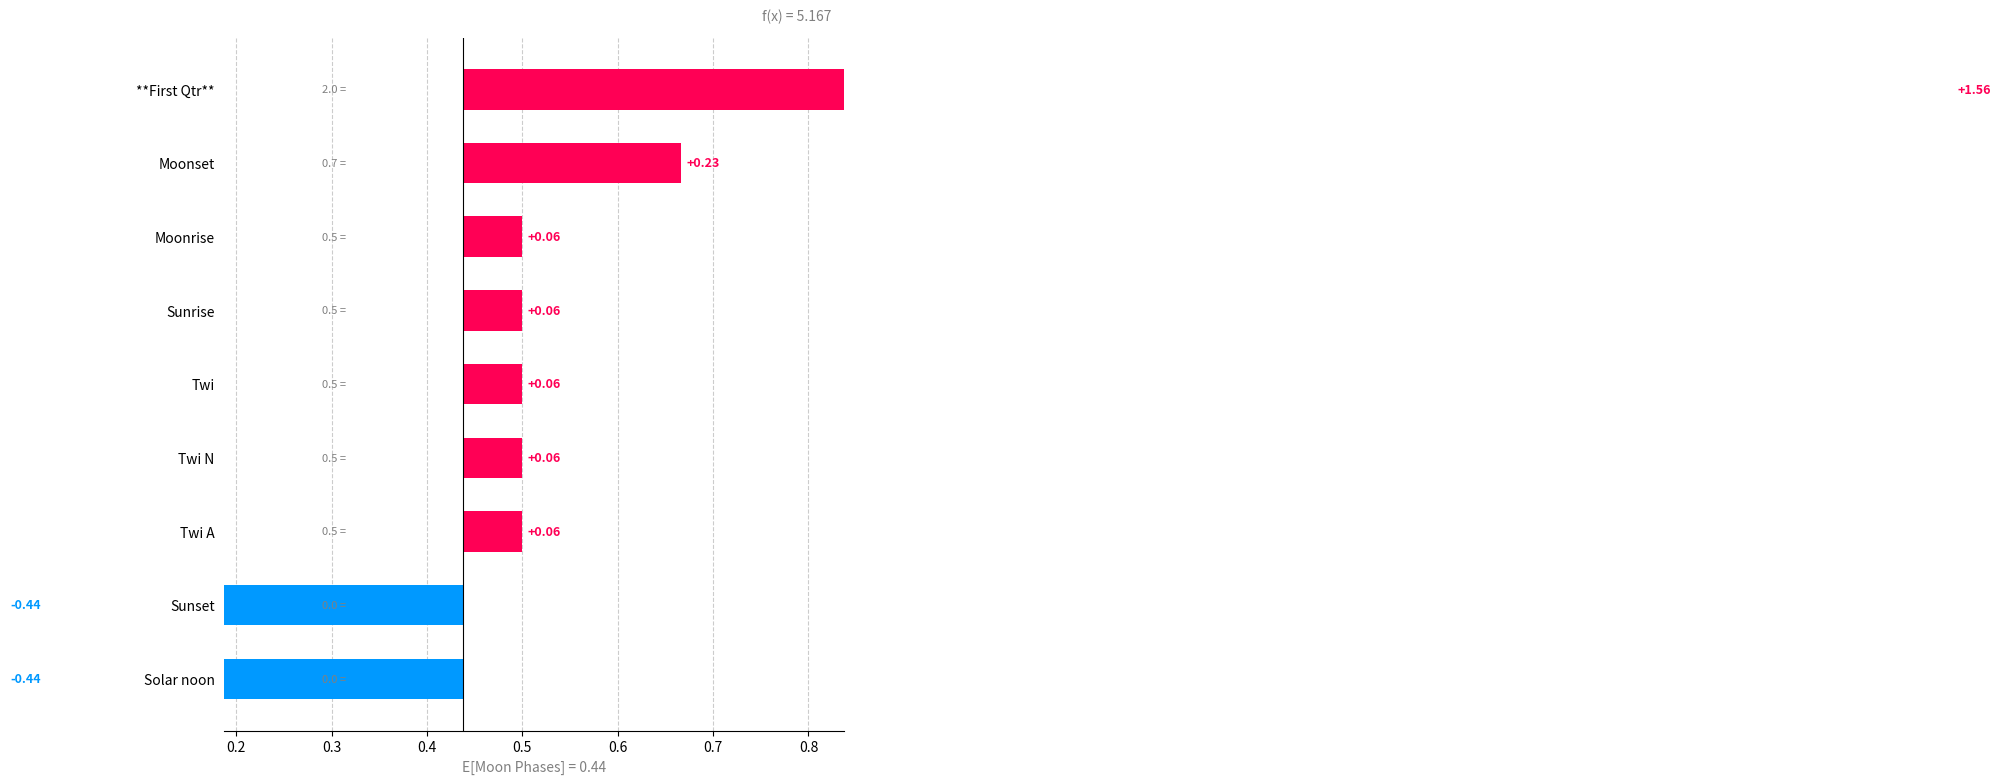

Read the value at Twi A.

0.1